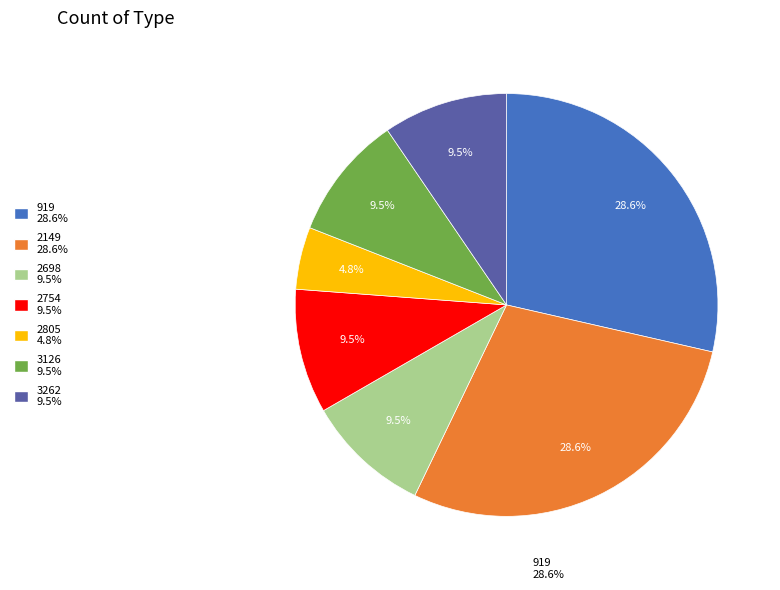

True or false: 2698 accounts for 21% of the total.

False